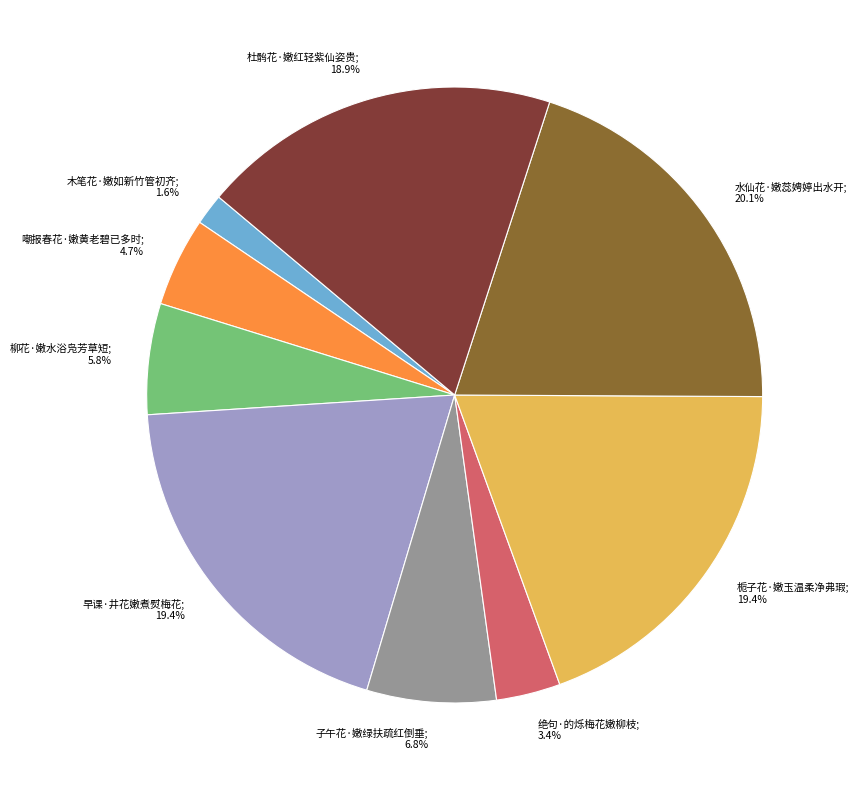

Is there a majority slice in this chart?

No